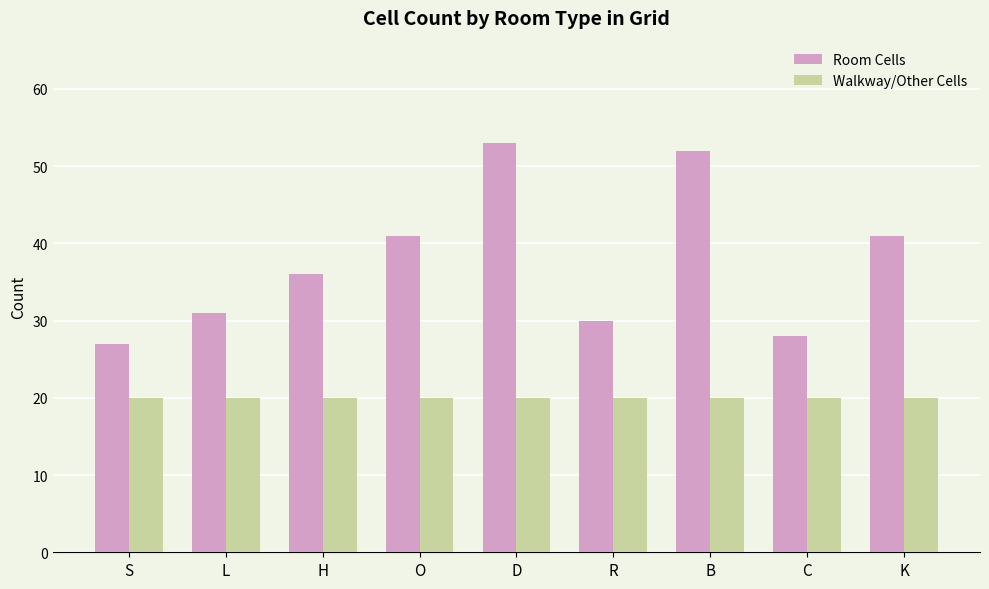

What is the maximum value shown in the chart?

53